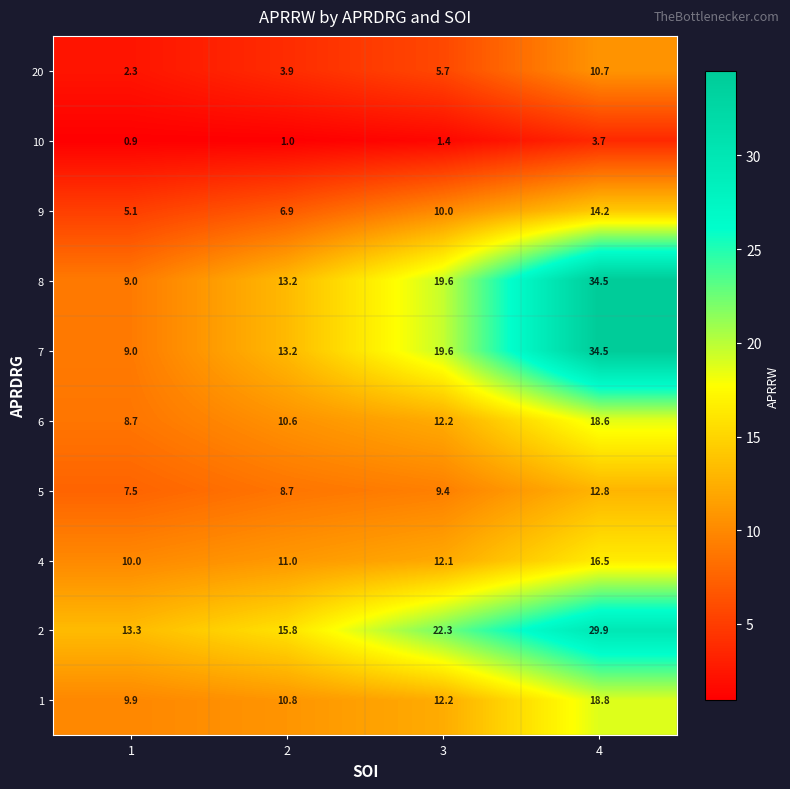

What is the sum of all 7 values?

76.3